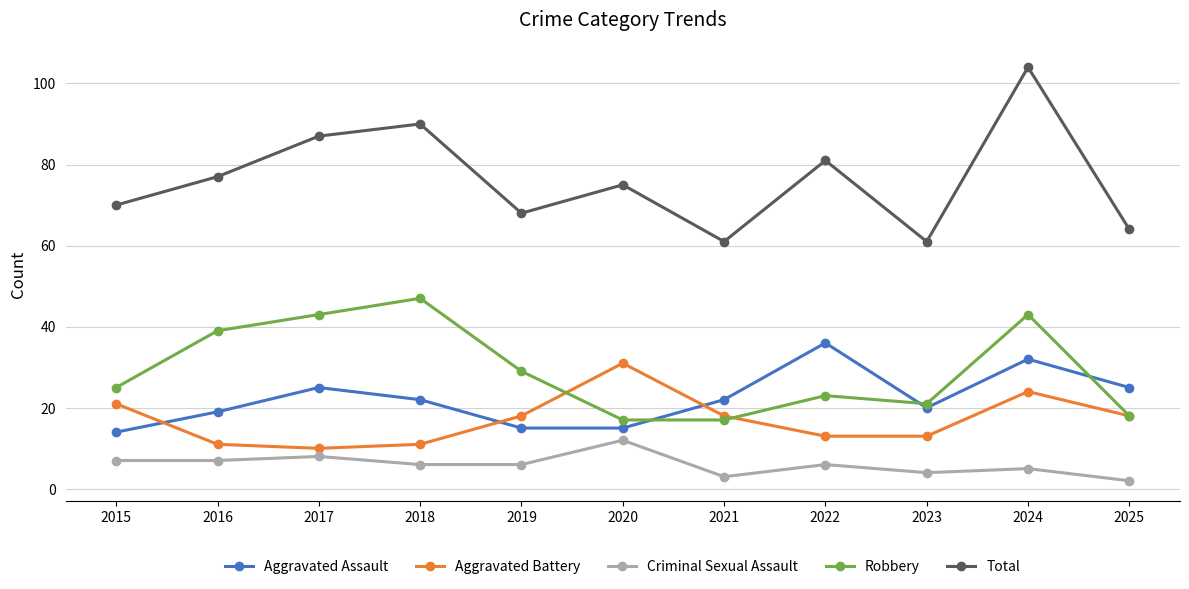

What is the total value across all series at 2019?

136